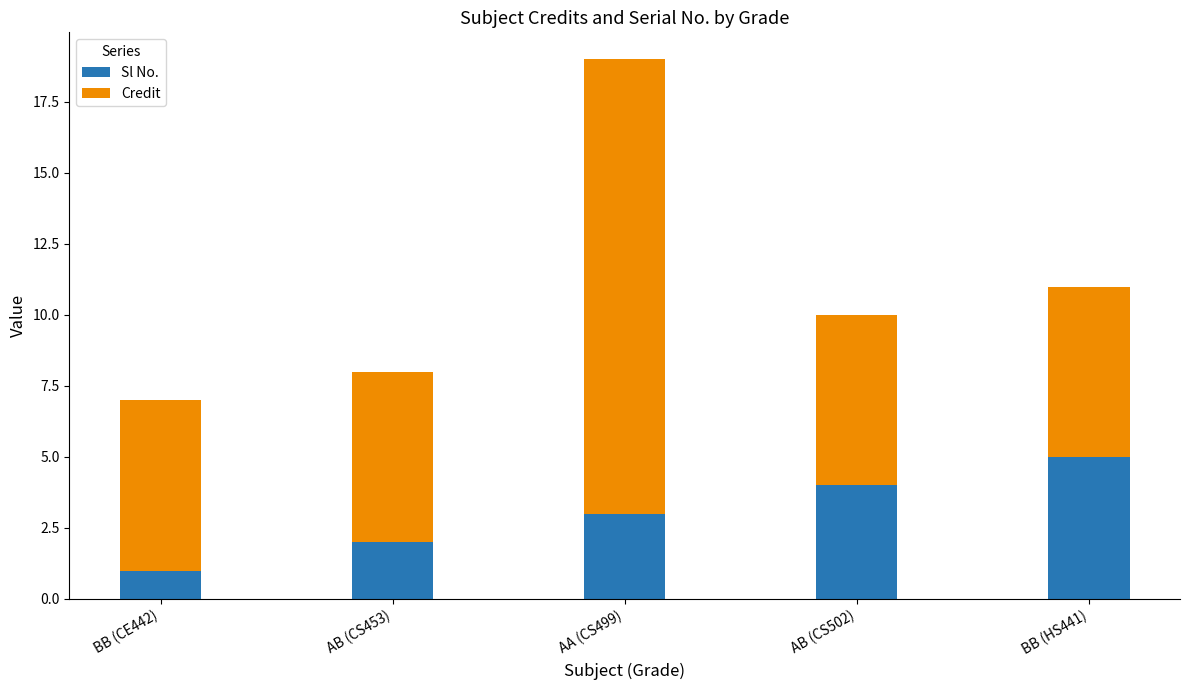

Reading left to right, transcribe the values for Sl No..

BB (CE442)=1	AB (CS453)=2	AA (CS499)=3	AB (CS502)=4	BB (HS441)=5